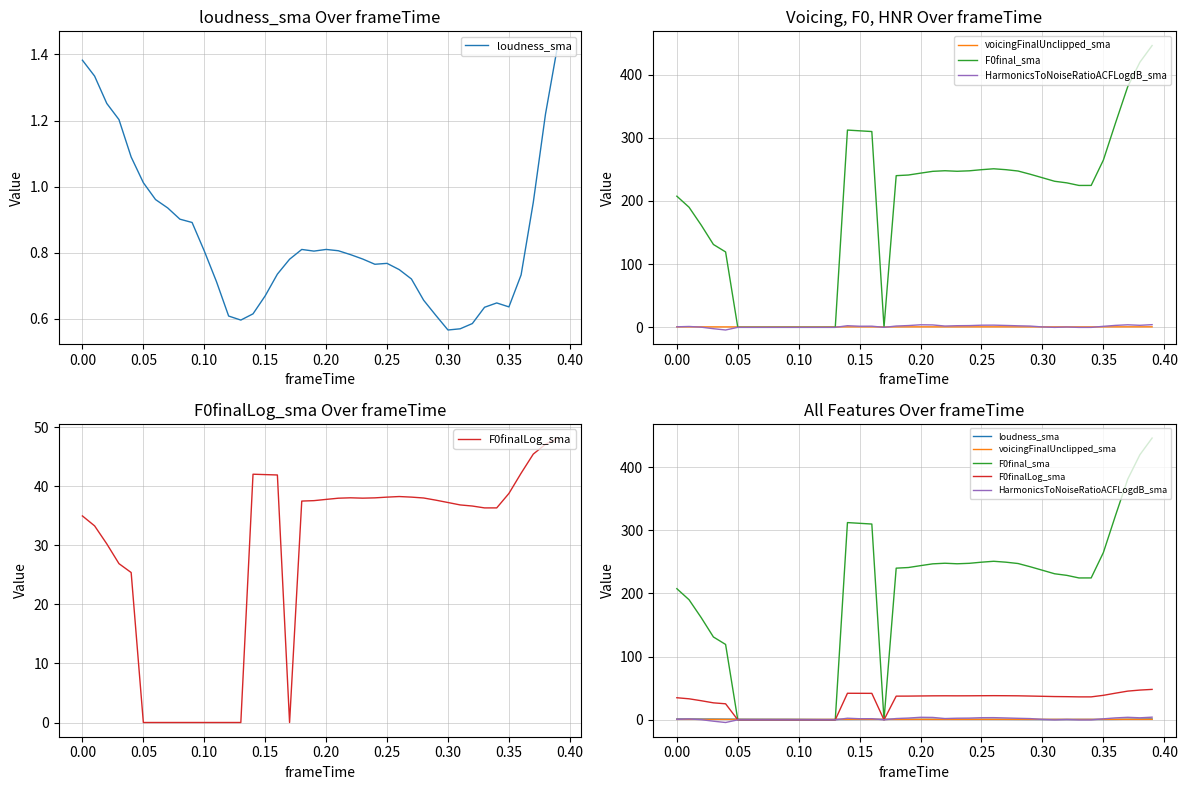

Is the value of F0finalLog_sma at 0.40 greater than the value of F0final_sma at 25?

No